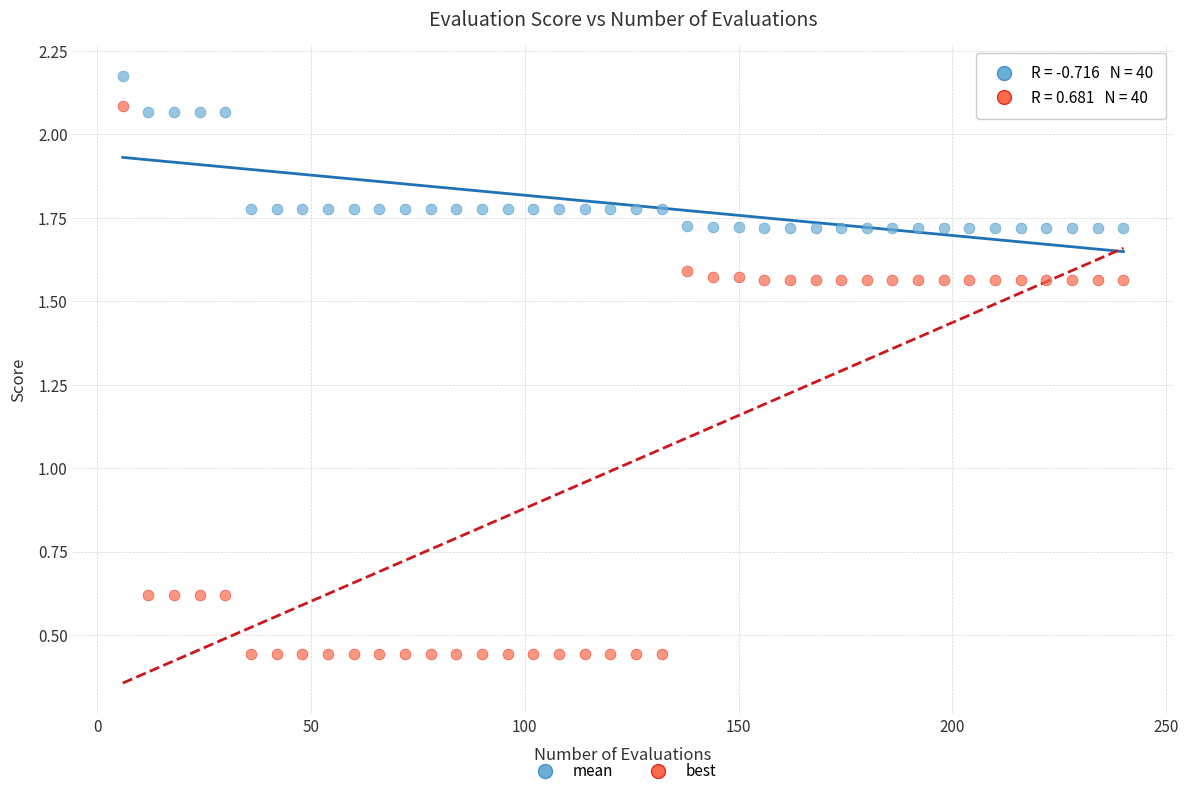

Across all data points, what is the range of X values (max minus min)?

234.0